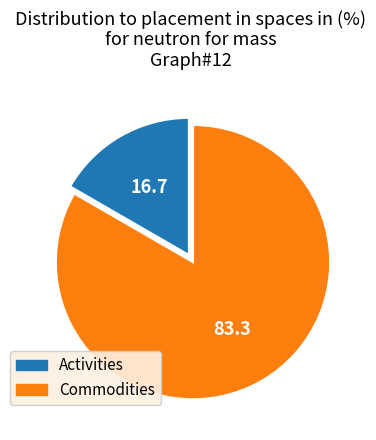

What is the largest slice in the pie chart?

Commodities